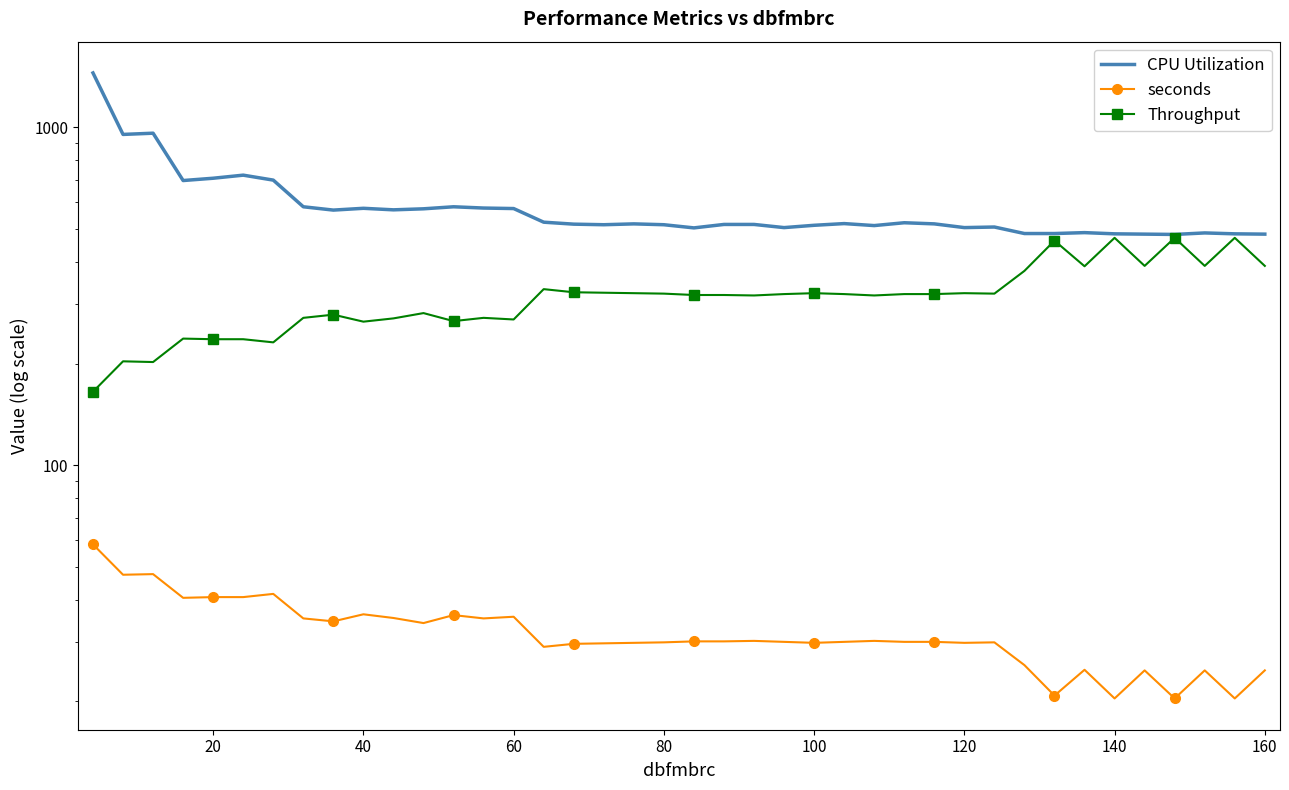

True or false: Throughput and seconds intersect in this chart.

False